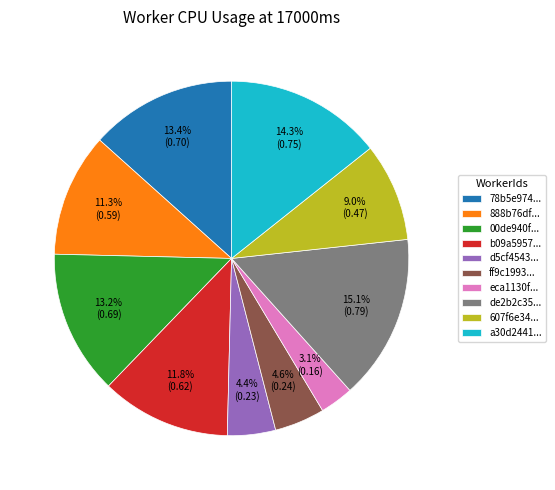

What percentage is NOT represented by 888b76df...?

88.7%